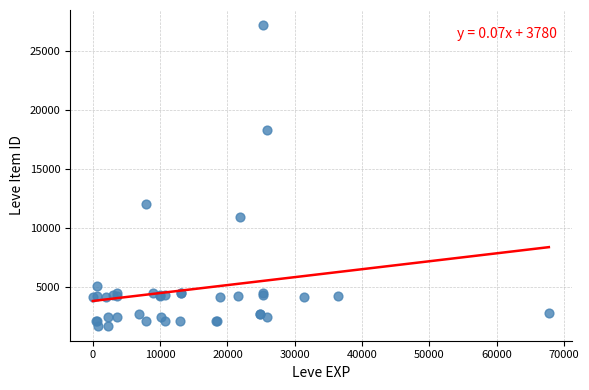

What Y value in the scatter plot is closest to 14448?

12018